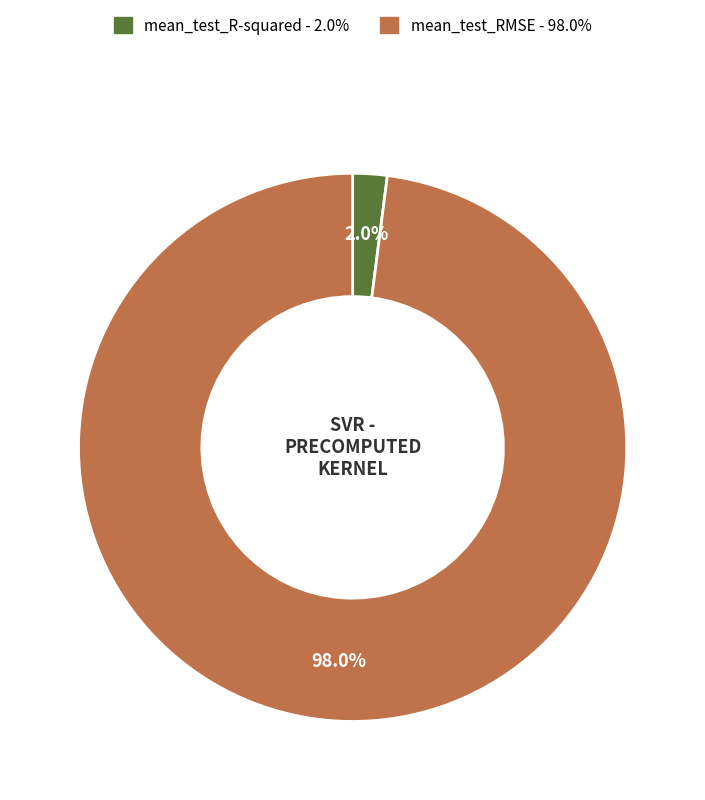

What is the total percentage of mean_test_R-squared and mean_test_RMSE?

100.0%